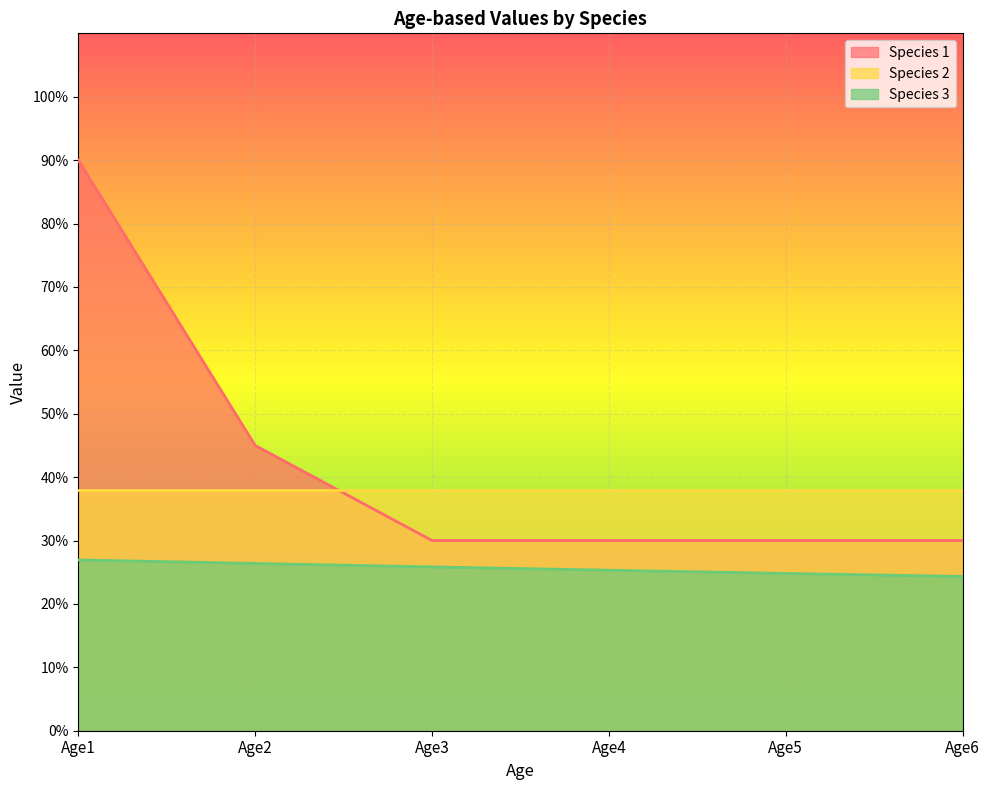

Between Age4 and Age3, which is larger?

Age4